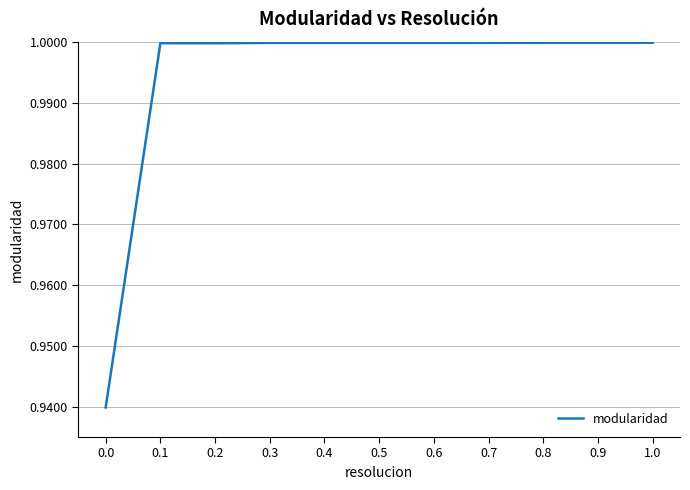

True or false: the data shows 1.7 at 0.3.

False